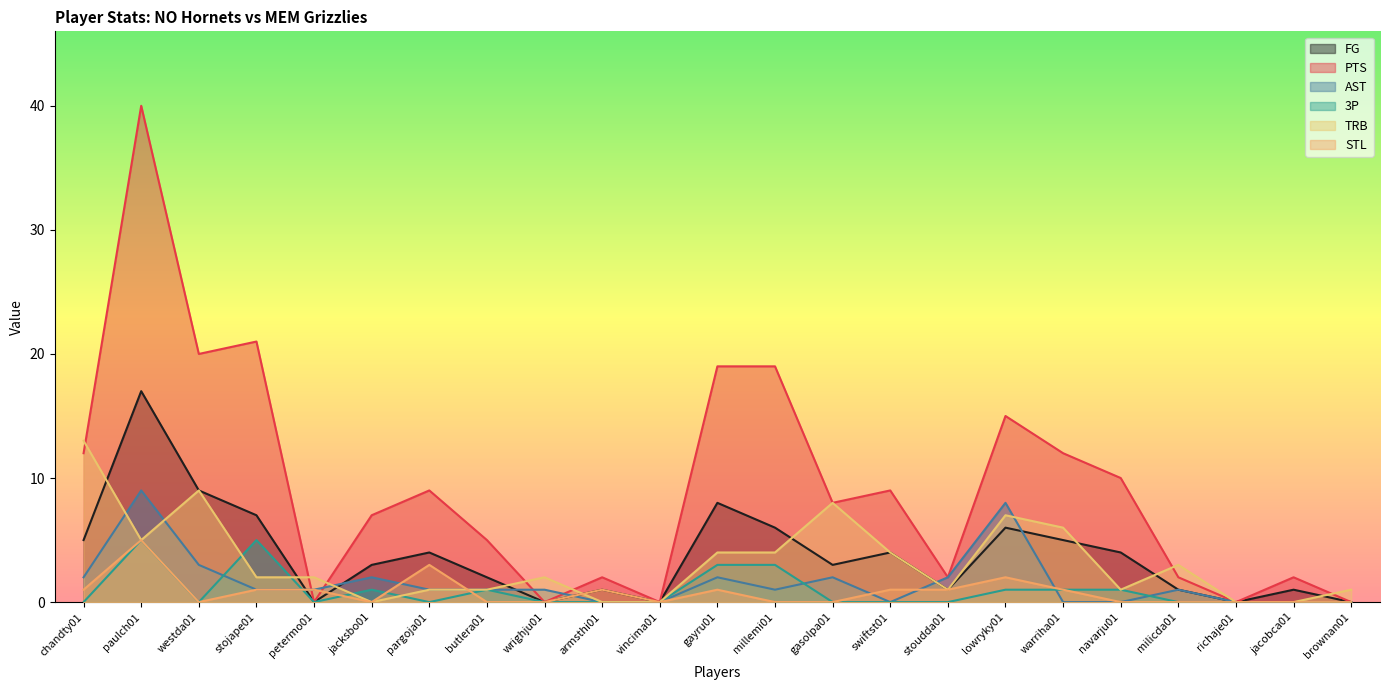

True or false: PTS has a value of 15 at vincima01.

False